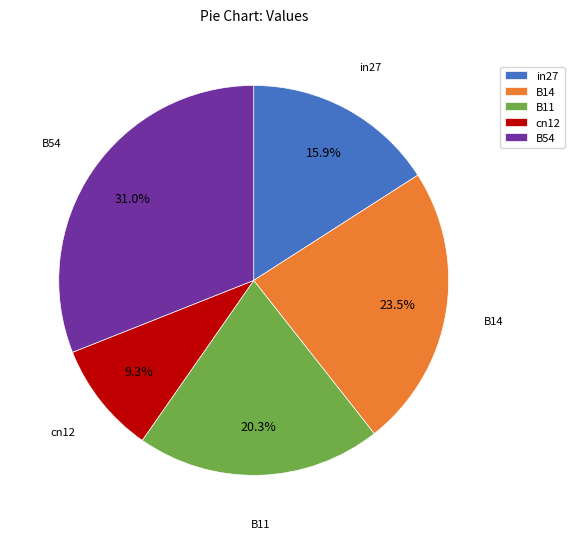

How many slices are in this pie chart?

5